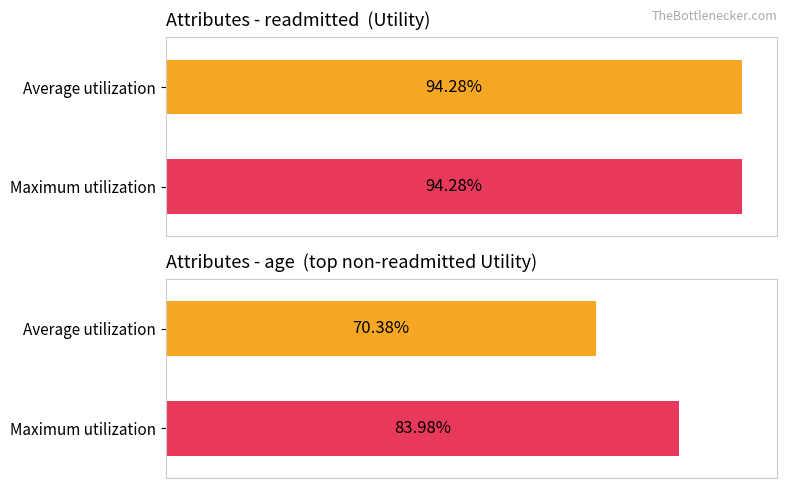

Which has a higher value, readmitted/num_lab_procedures avg or age/number_emergency?

readmitted/num_lab_procedures avg